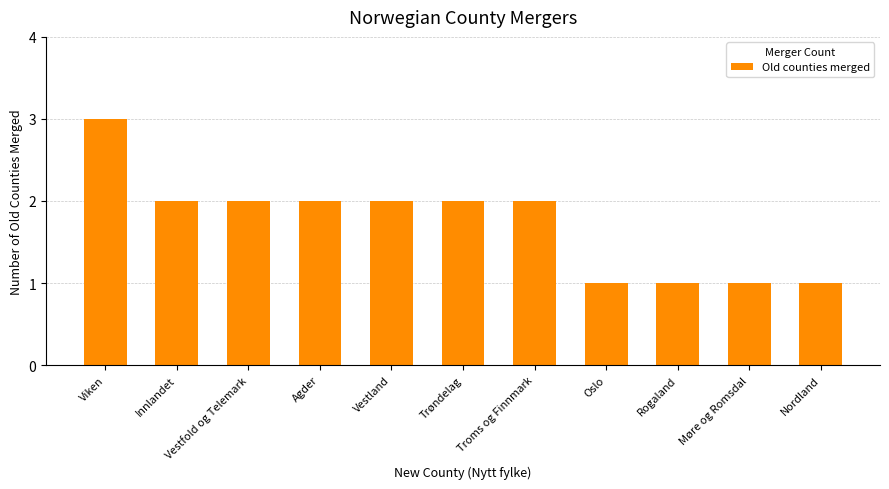

Reading left to right, extract all data points from this chart.

Viken=3	Innlandet=2	Vestfold og Telemark=2	Agder=2	Vestland=2	Trøndelag=2	Troms og Finnmark=2	Oslo=1	Rogaland=1	Møre og Romsdal=1	Nordland=1